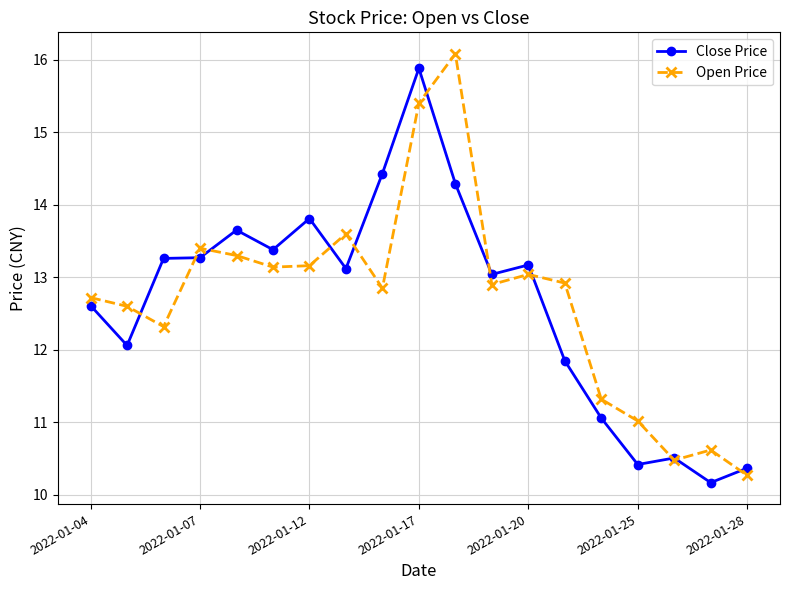

At how many categories does at least one series exceed 14?

3